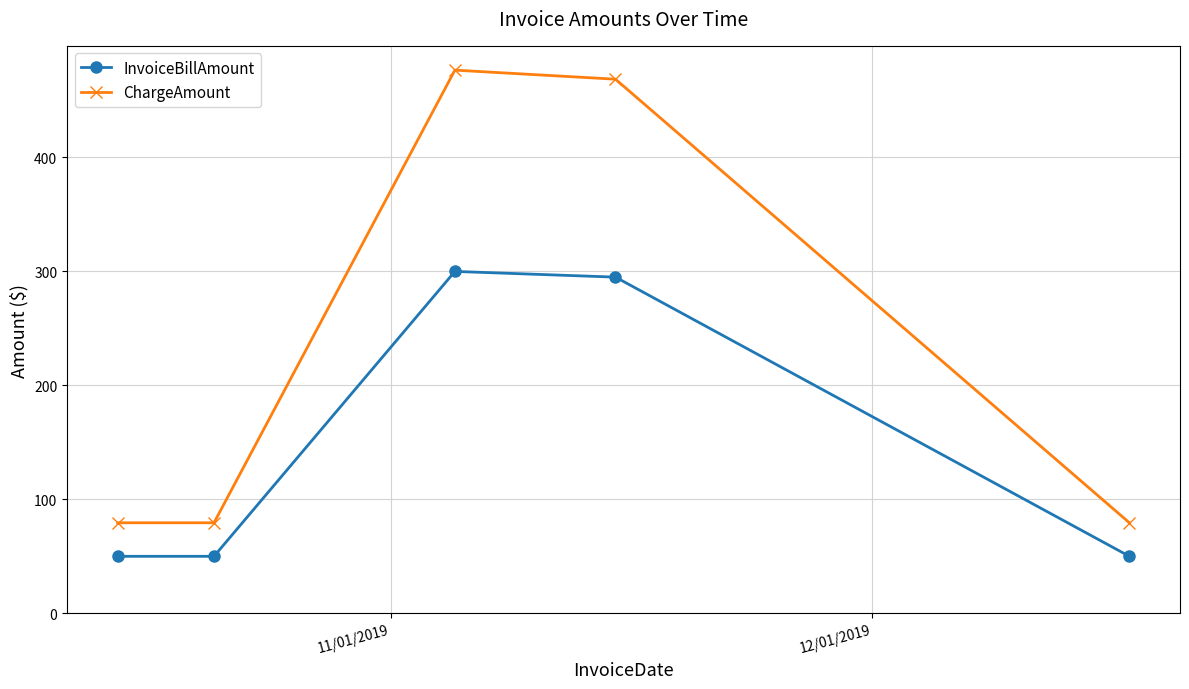

Reading right to left, extract all data points from this chart.

InvoiceBillAmount: 50.0	295.0	300.0	50.0	50.0
ChargeAmount: 79.4	468.7	476.6	79.4	79.4